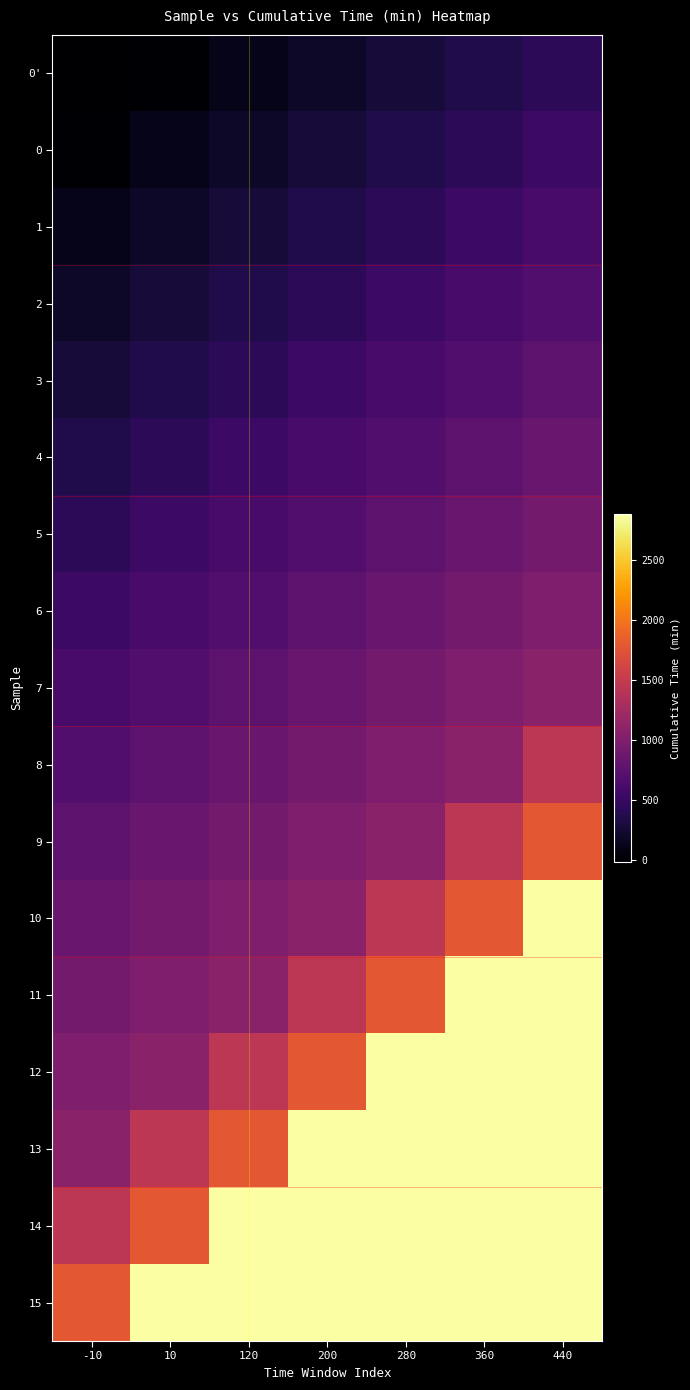

Reading left to right, extract all data points from this chart.

0': -10=-10	10=10	120=120	200=200	280=280	360=360	440=440
0: -10=10	10=120	120=200	200=280	280=360	360=440	440=535
1: -10=120	10=200	120=280	200=360	280=440	360=535	440=620
2: -10=200	10=280	120=360	200=440	280=535	360=620	440=680
3: -10=280	10=360	120=440	200=535	280=620	360=680	440=760
4: -10=360	10=440	120=535	200=620	280=680	360=760	440=840
5: -10=440	10=535	120=620	200=680	280=760	360=840	440=920
6: -10=535	10=620	120=680	200=760	280=840	360=920	440=1000
7: -10=620	10=680	120=760	200=840	280=920	360=1000	440=1080
8: -10=680	10=760	120=840	200=920	280=1000	360=1080	440=1440
9: -10=760	10=840	120=920	200=1000	280=1080	360=1440	440=1795
10: -10=840	10=920	120=1000	200=1080	280=1440	360=1795	440=2880
11: -10=920	10=1000	120=1080	200=1440	280=1795	360=2880	440=2880
12: -10=1000	10=1080	120=1440	200=1795	280=2880	360=2880	440=2880
13: -10=1080	10=1440	120=1795	200=2880	280=2880	360=2880	440=2880
14: -10=1440	10=1795	120=2880	200=2880	280=2880	360=2880	440=2880
15: -10=1795	10=2880	120=2880	200=2880	280=2880	360=2880	440=2880